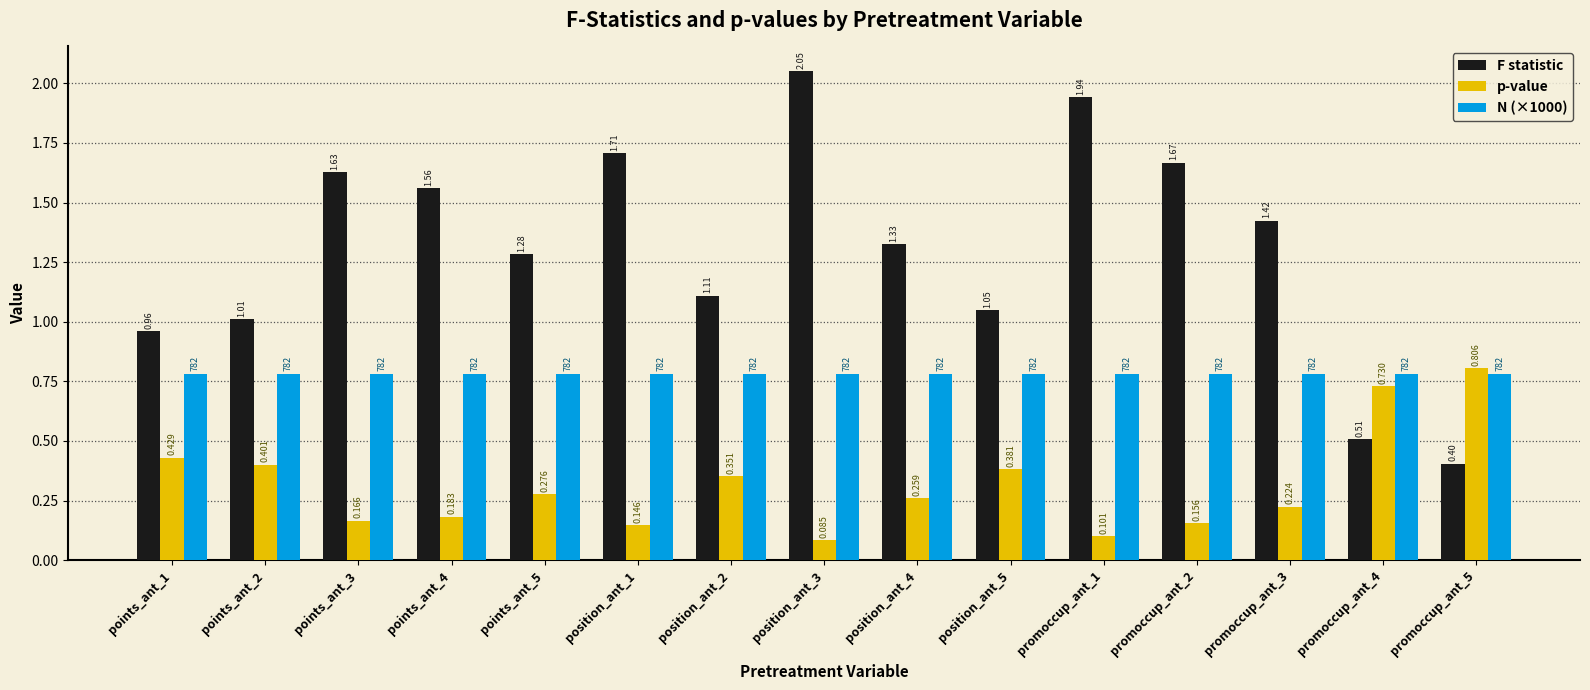

Which series has the largest total across all categories?

F statistic